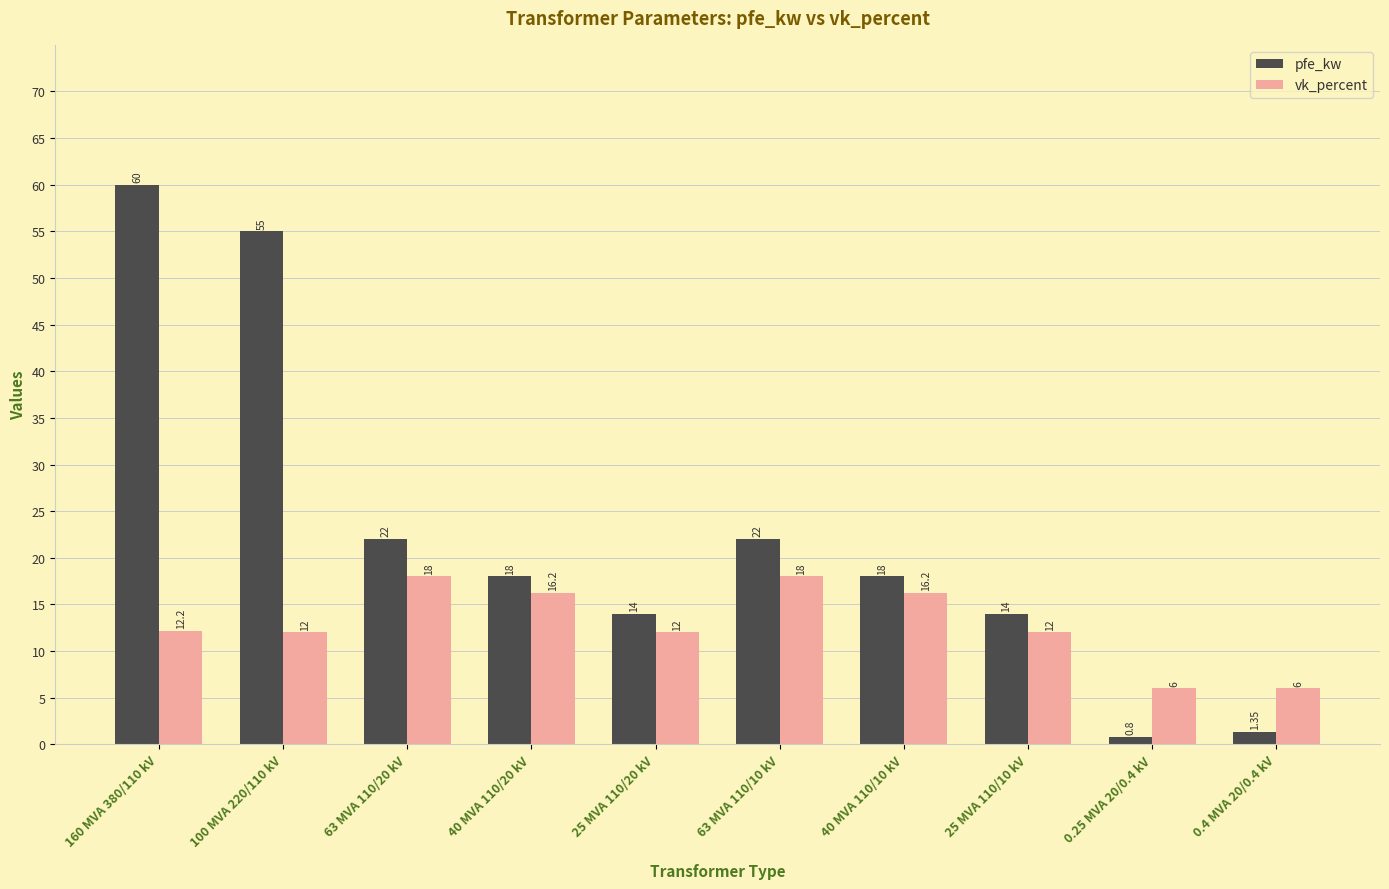

At 0.4 MVA 20/0.4 kV, list the series in order from smallest to largest.

pfe_kw, vk_percent